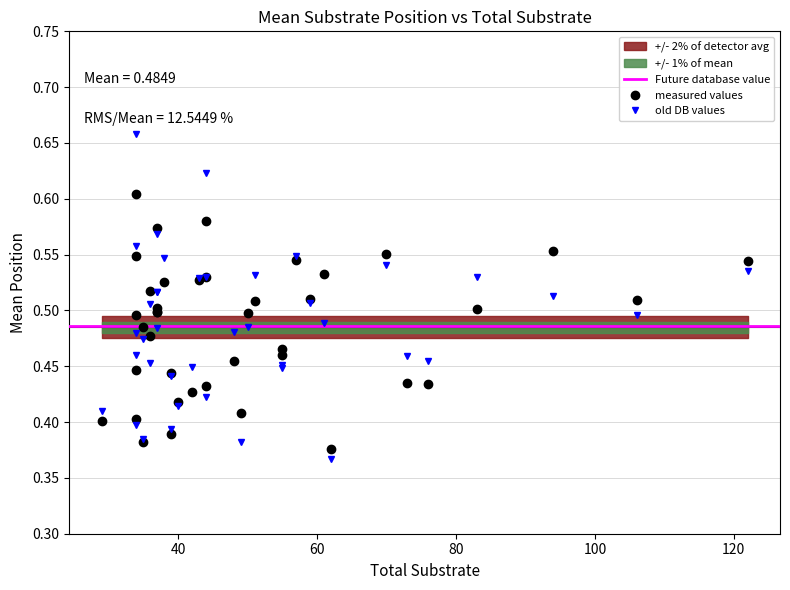

What is the difference between the Mean position of Effective substrate values at 94 and 40?

0.1